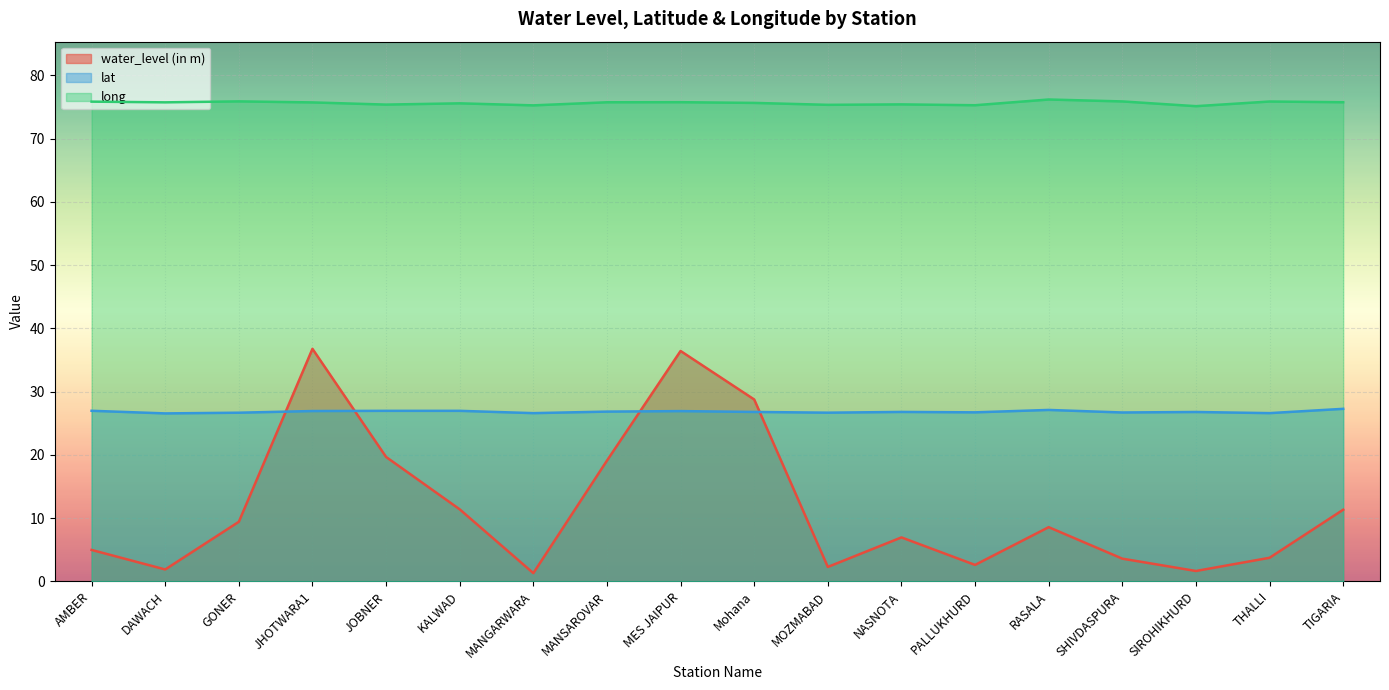

Does the chart display data point markers on the line(s)?

No